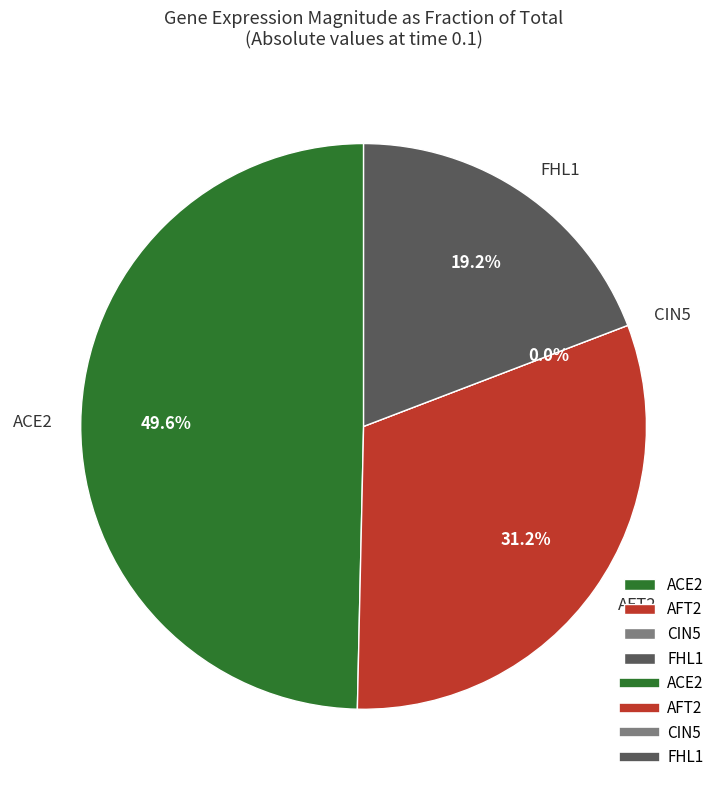

To the nearest percent, what percentage of the pie is FHL1?

19%